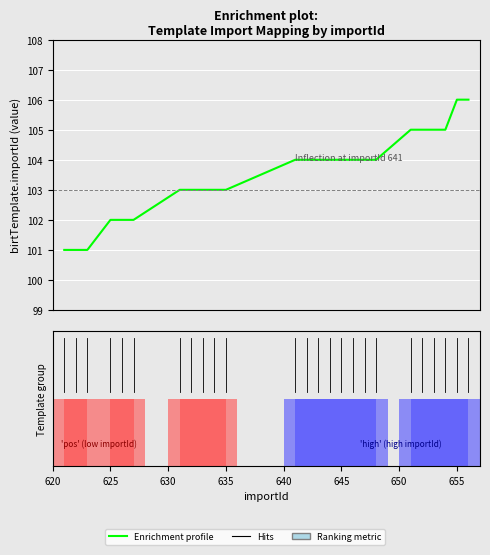

Are the bars horizontal?

No